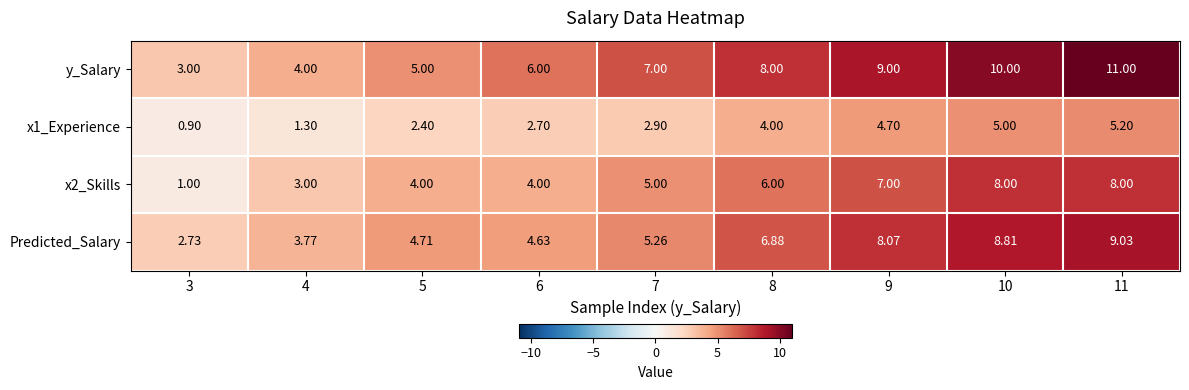

List the series in order of their overall mean, lowest first.

x1_Experience, x2_Skills, Predicted_Salary, y_Salary